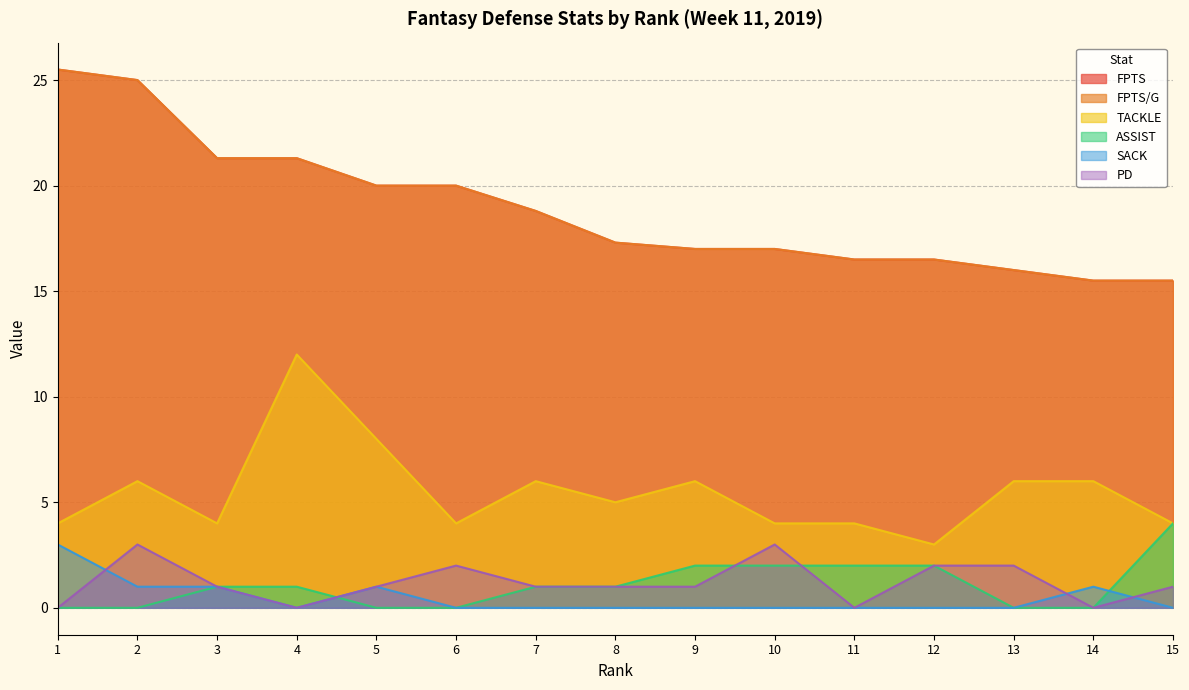

How many data points in PD are above 1?

5